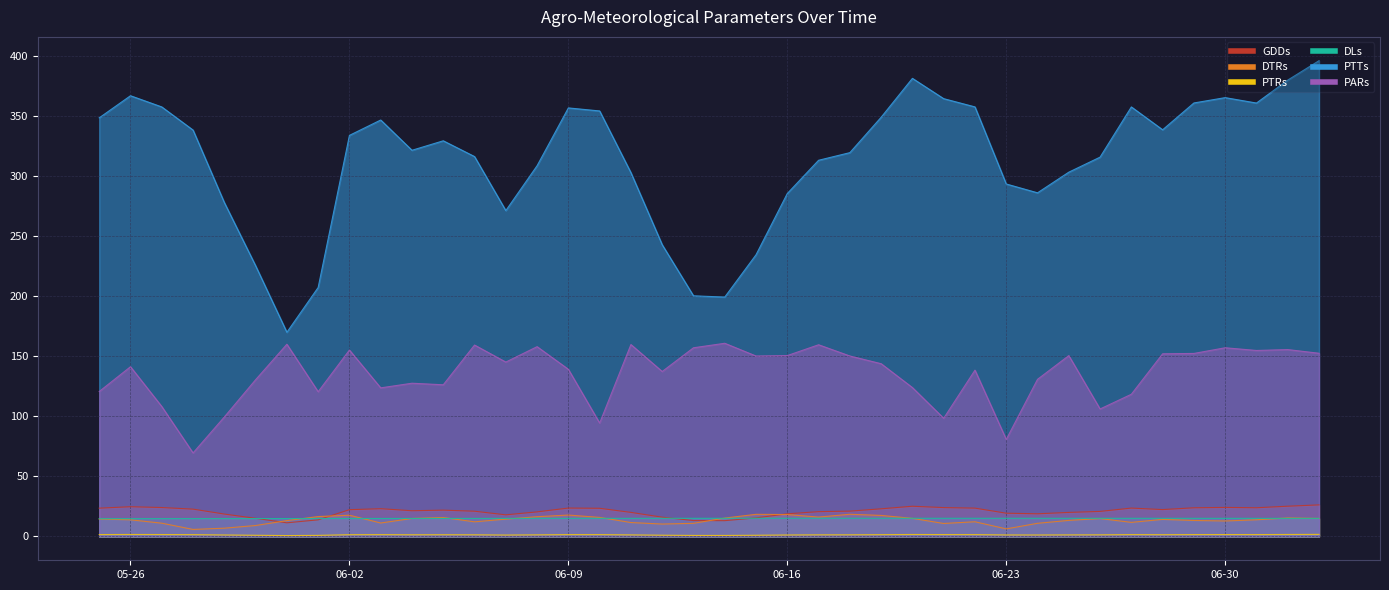

True or false: GDDs and PTTs cross at least once.

False